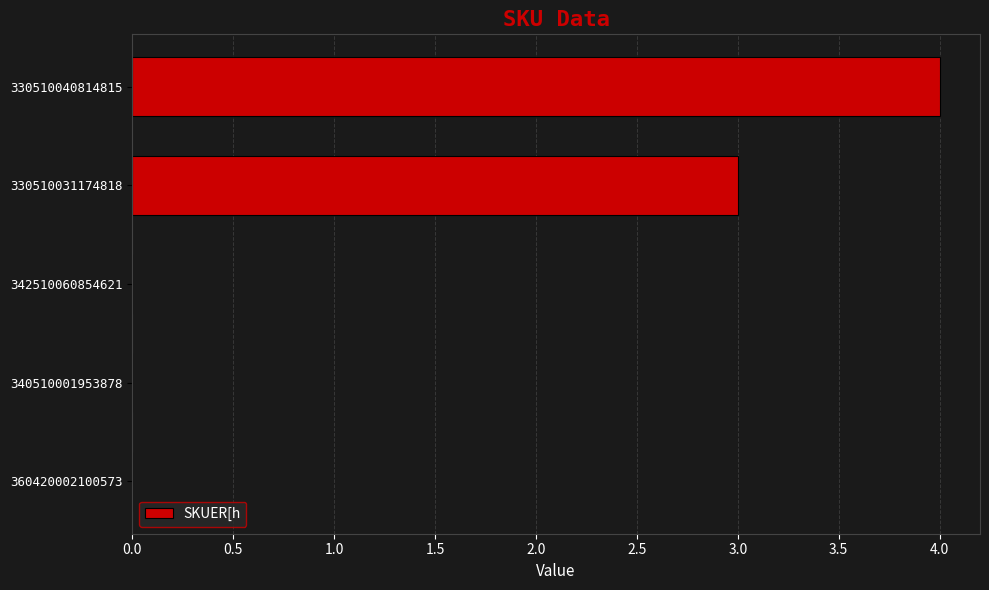

What is the sum of the values at 330510040814815 and 330510031174818?

7